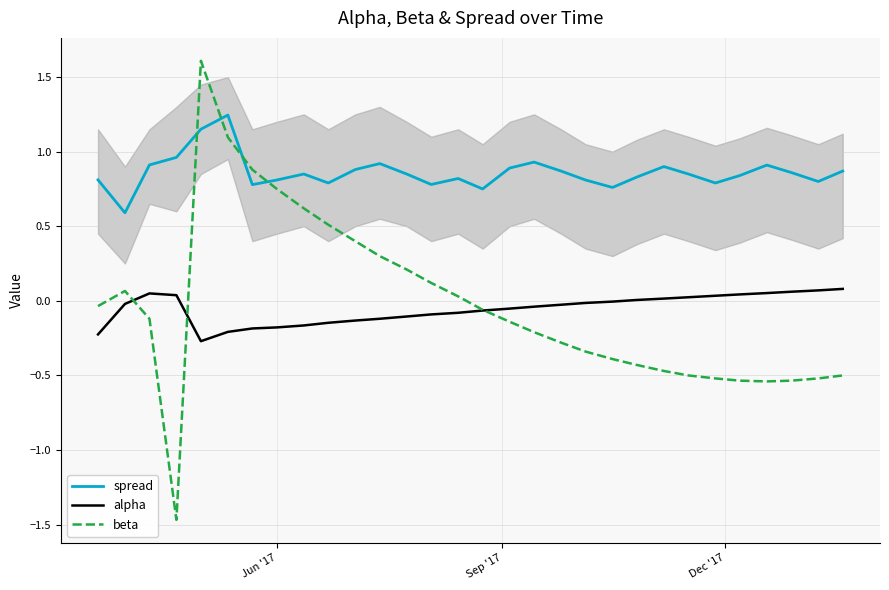

True or false: spread and alpha cross at least once.

False